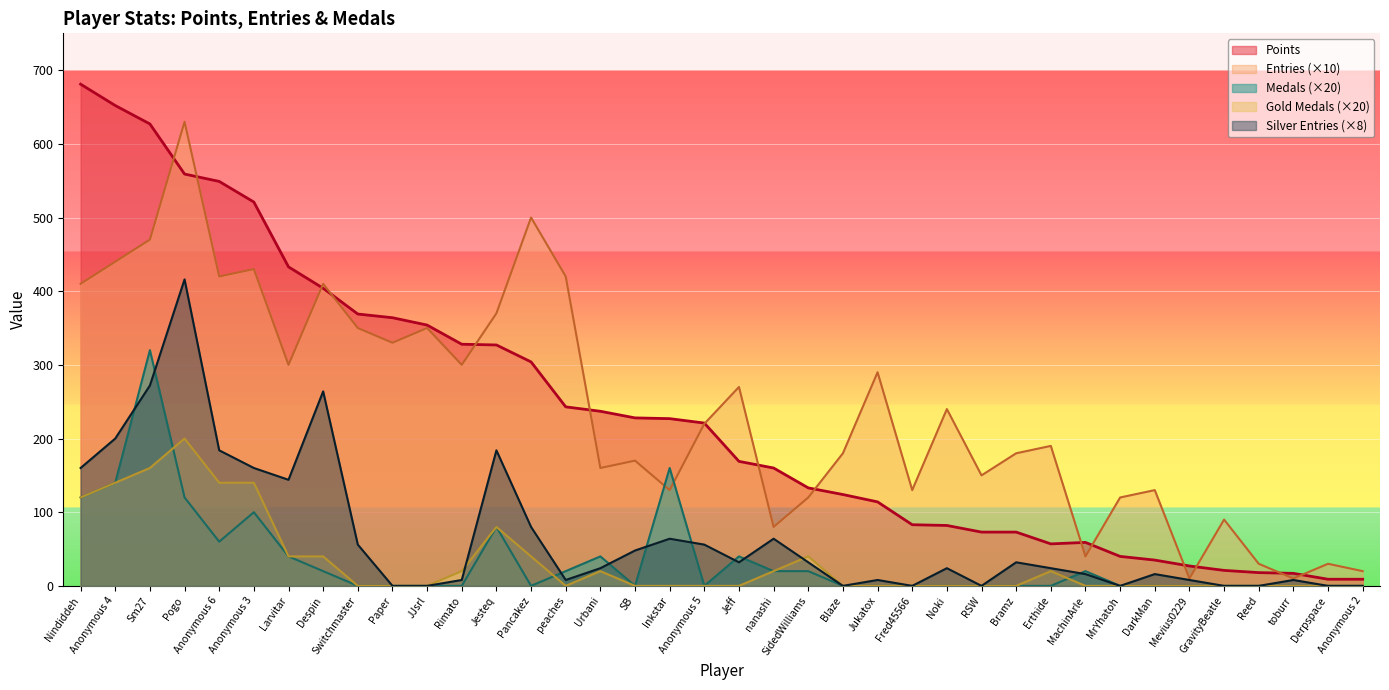

At which category is the sum across all series the highest?

Pogo